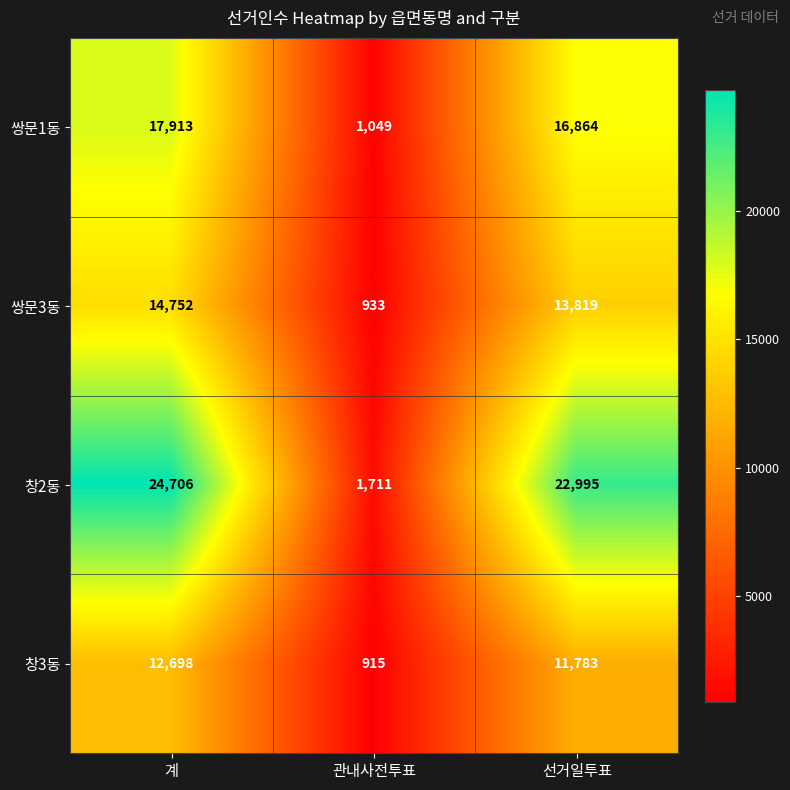

At how many categories does at least one series exceed 16138?

2